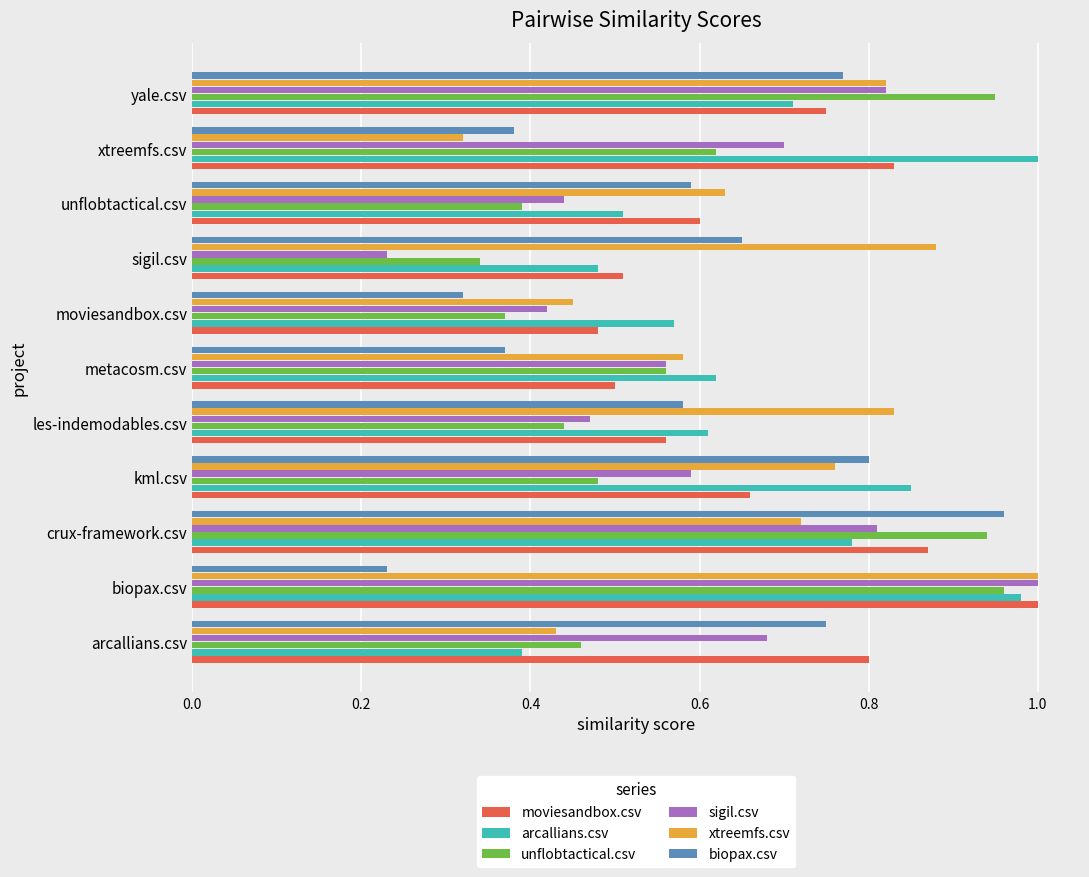

The value of moviesandbox.csv at xtreemfs.csv is 0.8. True or false?

True